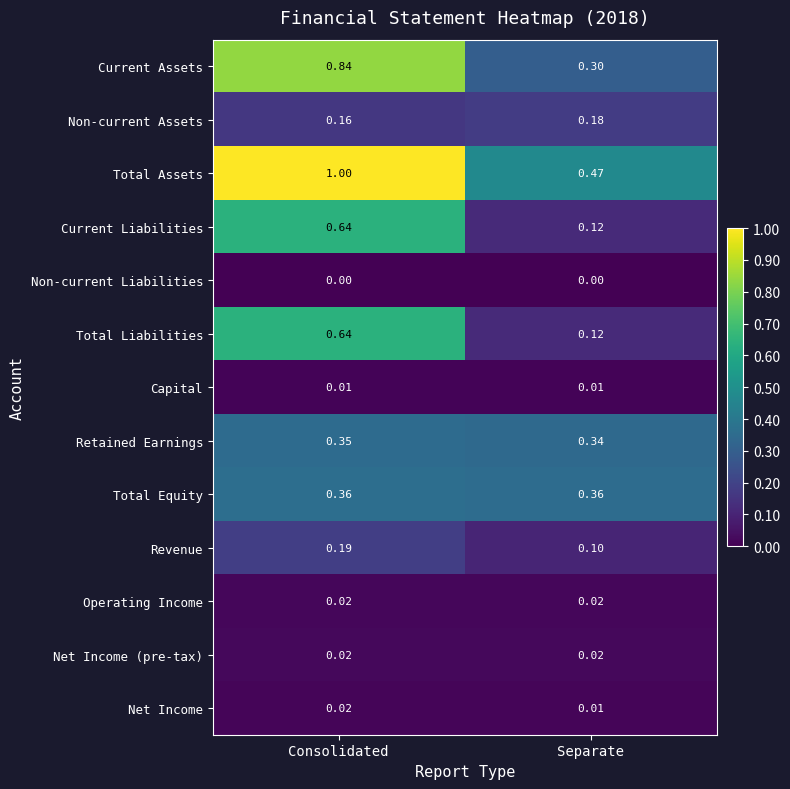

Which series has the largest total across all categories?

Total Assets